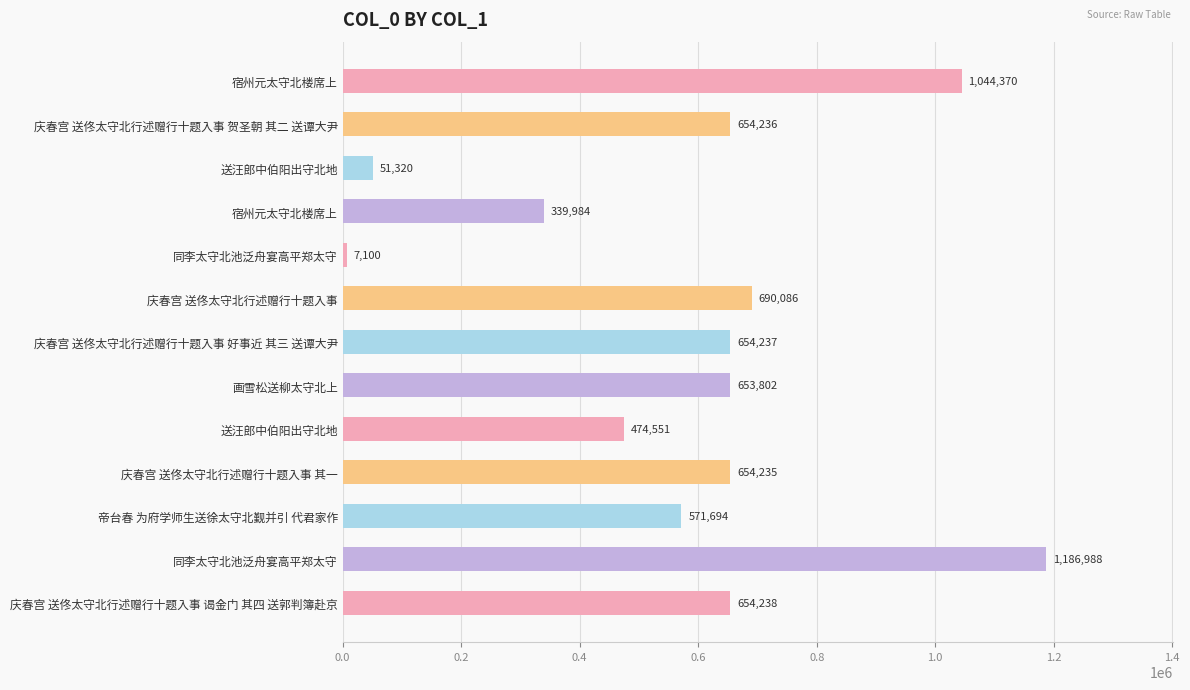

How many bars are there in total?

13